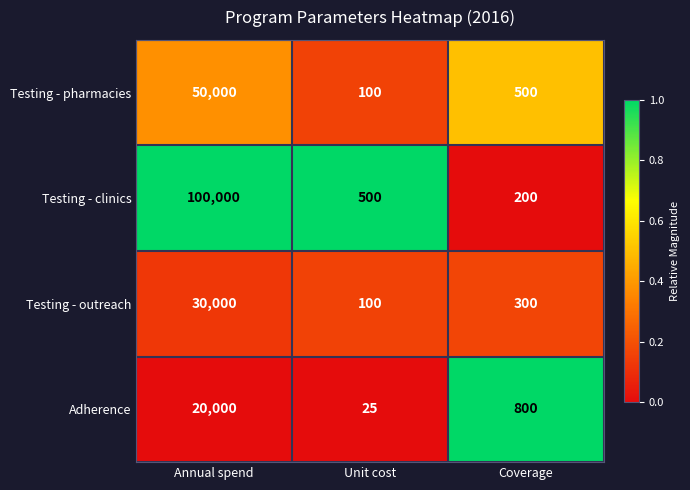

The Testing - pharmacies series shows 100 at Unit cost. True or false?

True